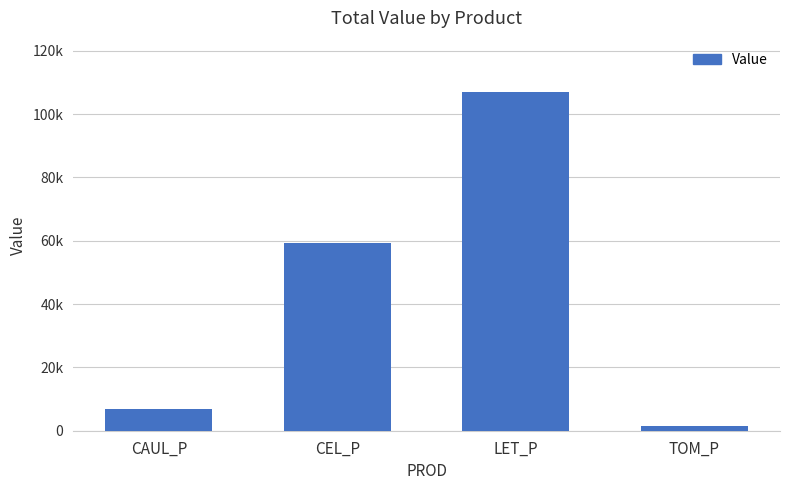

What is the ratio of the value at CAUL_P to the value at CEL_P?

0.1